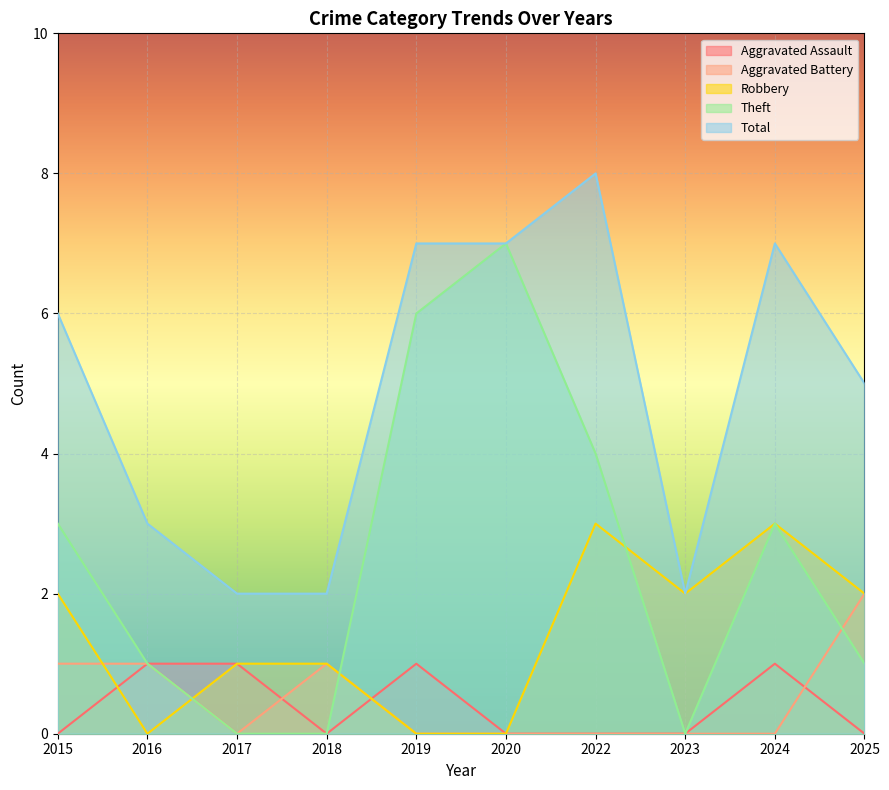

True or false: Theft and Total cross at least once.

False